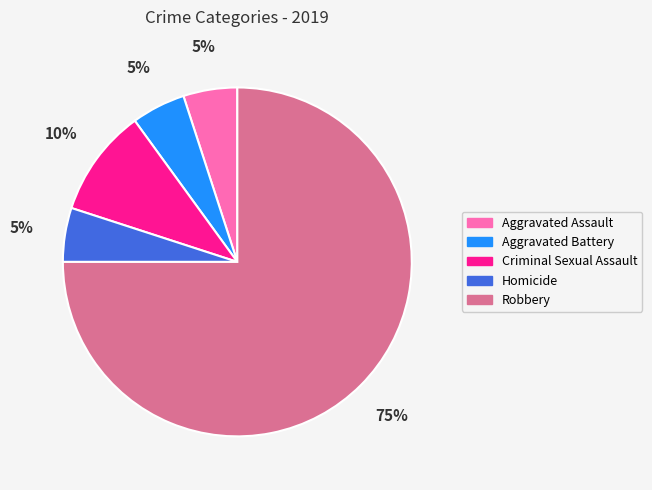

Count the number of slices in the pie.

5